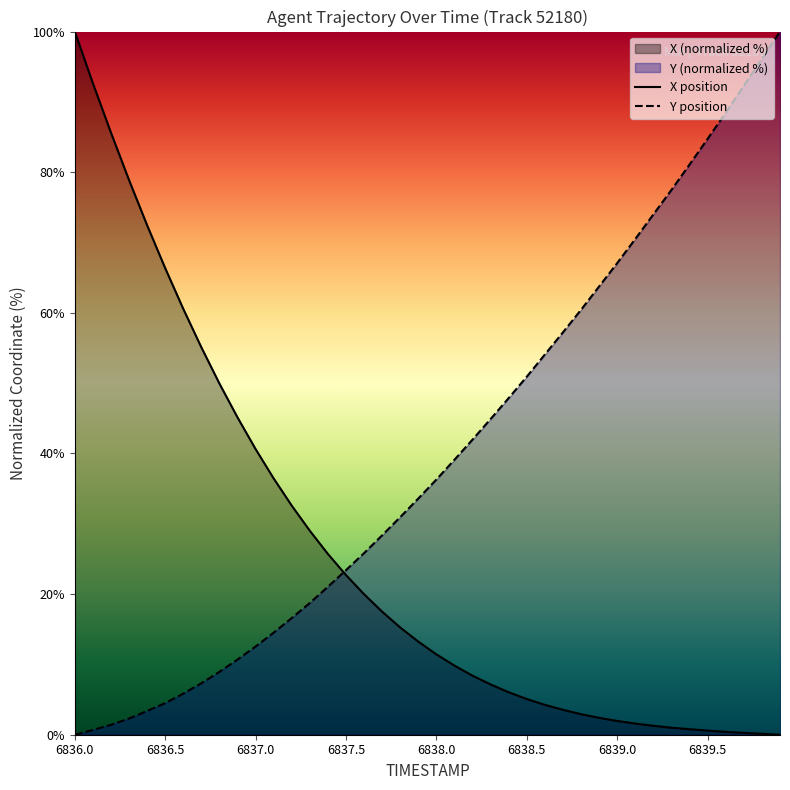

Rank the series at 6839.0 from highest to lowest value.

Y position, X position